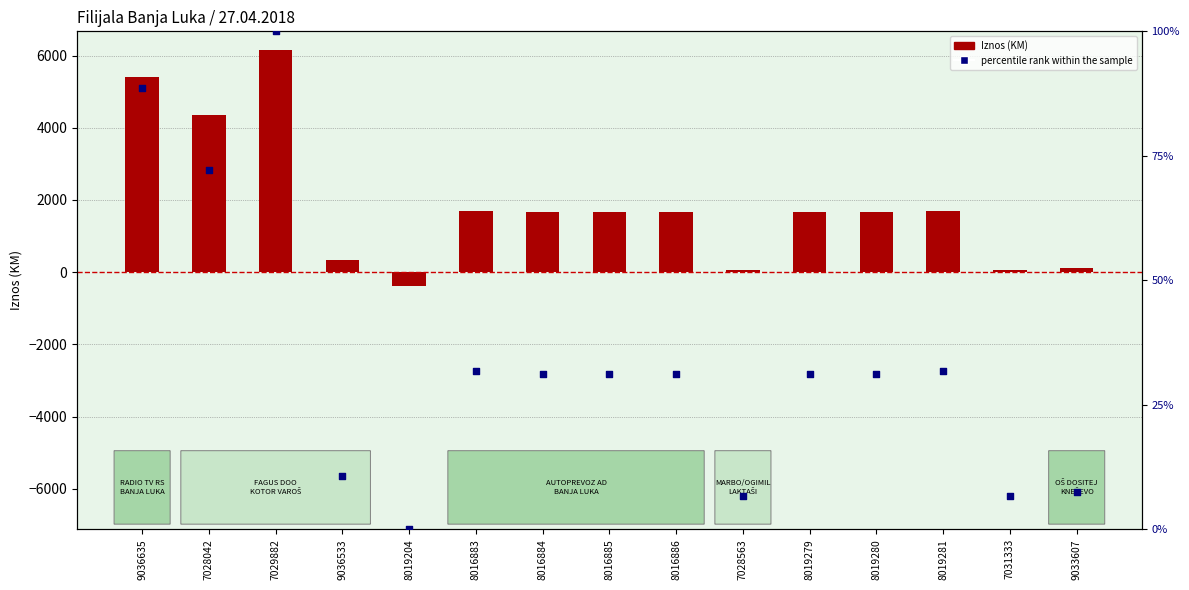

At which category is the sum across all series the highest?

7029882